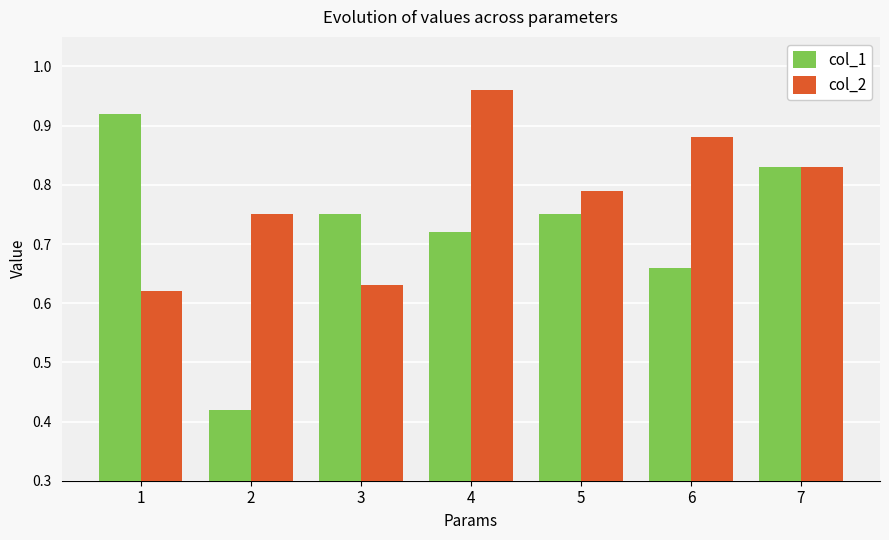

How many col_1 values are between 0 and 1?

7